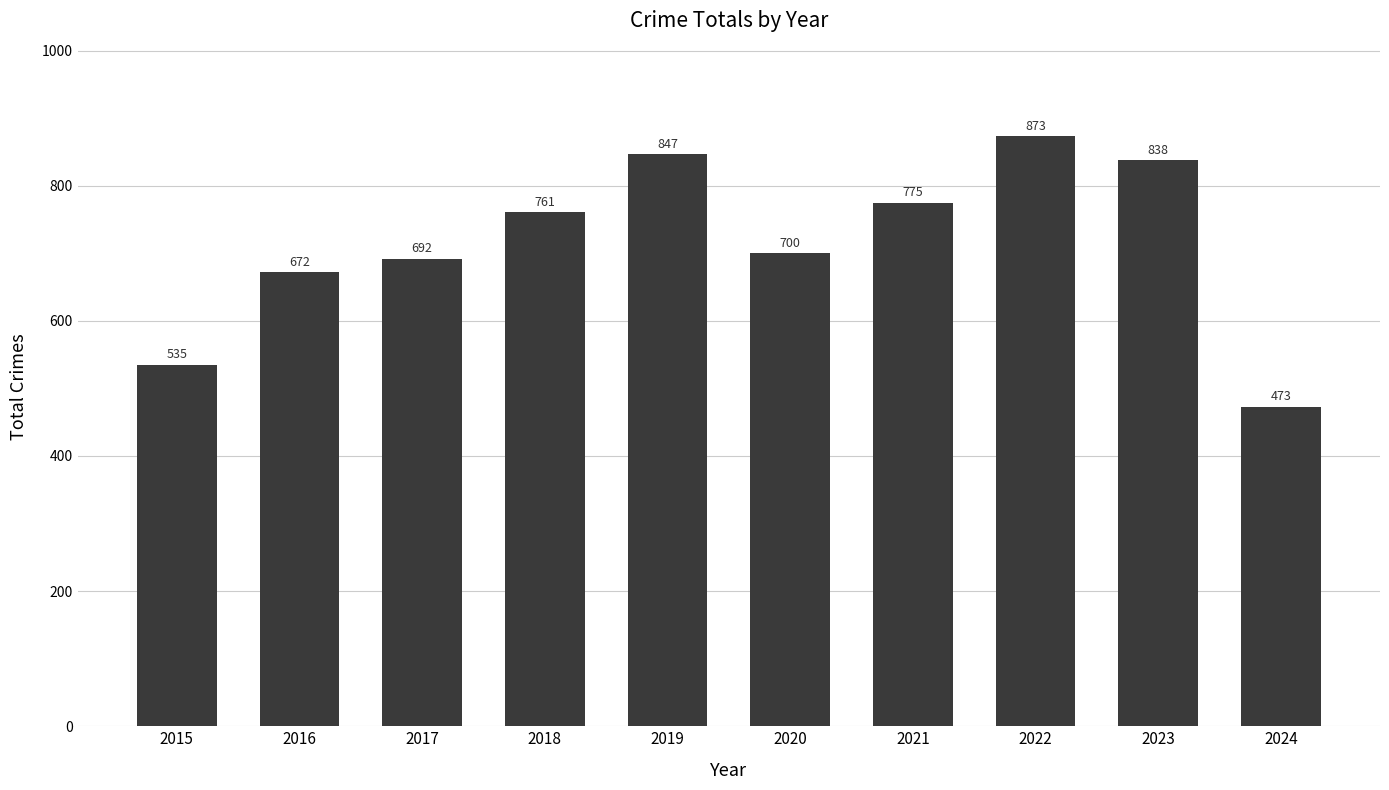

How many bars are there in total?

10